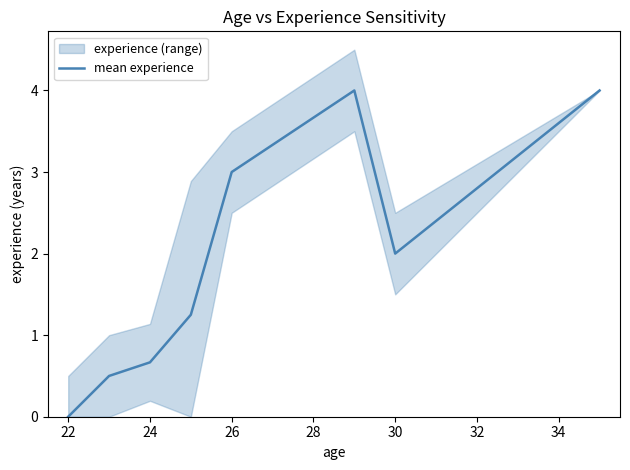

How many lines are shown in the chart?

1